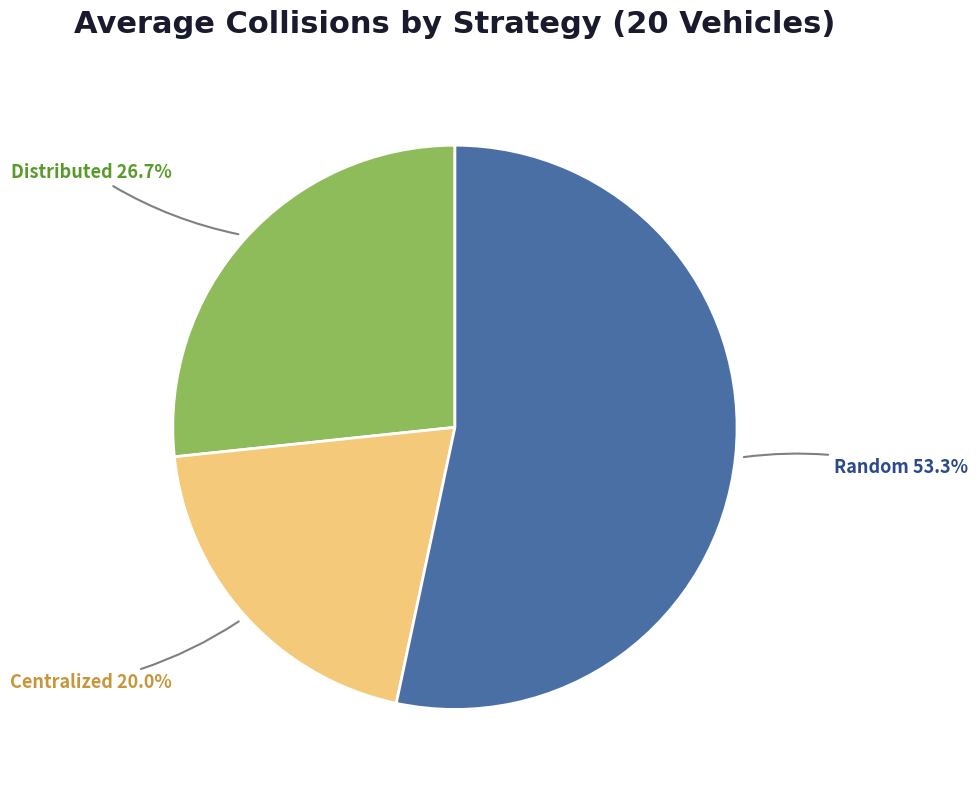

Is the sum of Distributed and Random greater than half?

Yes